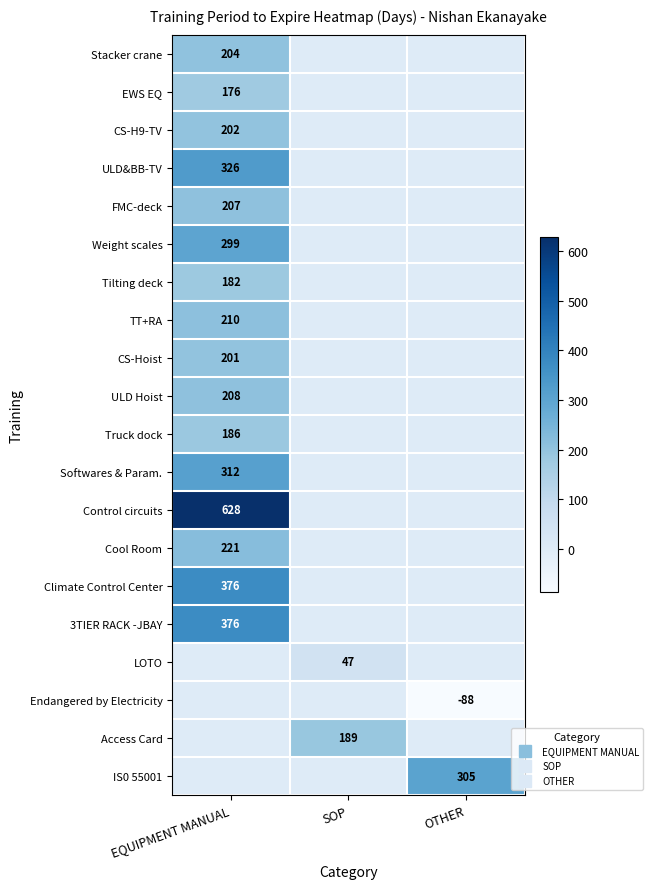

What is the difference between the highest and lowest values at EQUIPMENT MANUAL?

628